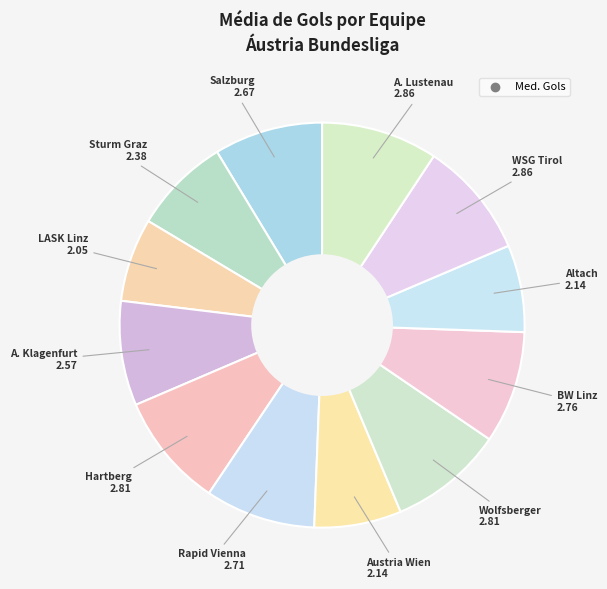

What is the smallest slice in the pie chart?

LASK Linz